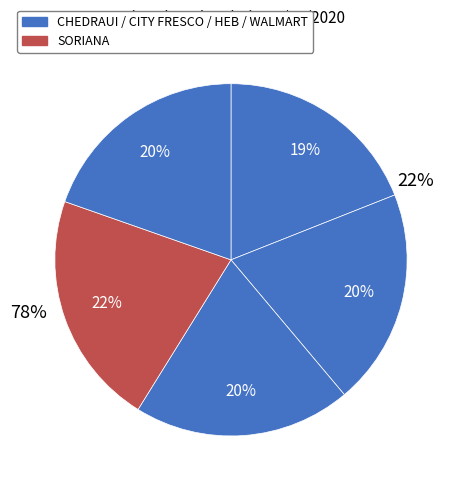

To the nearest percent, what is the combined percentage of WALMART and SORIANA?

41%